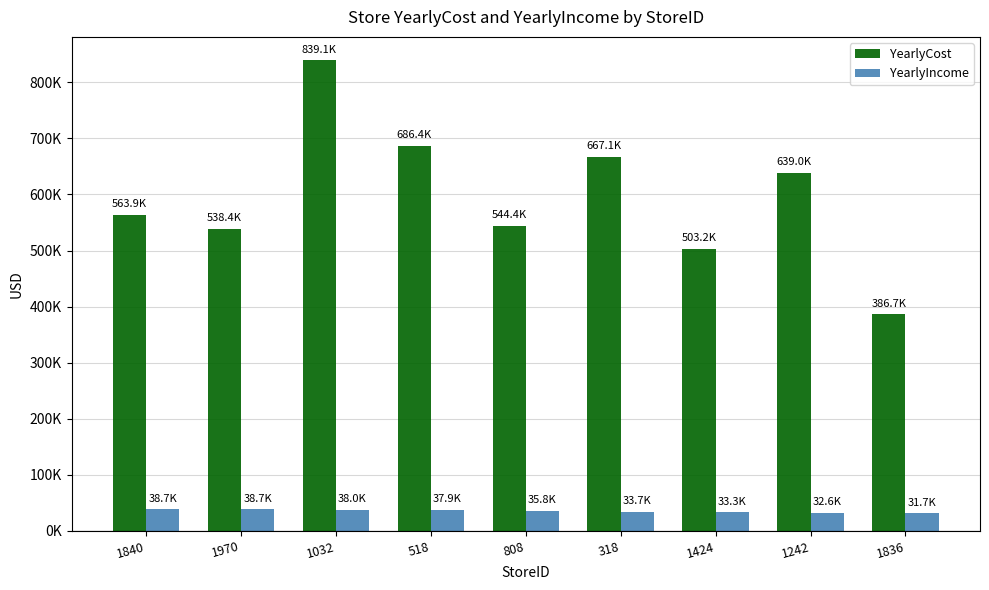

What is the highest value of the YearlyCost series?

839064.9